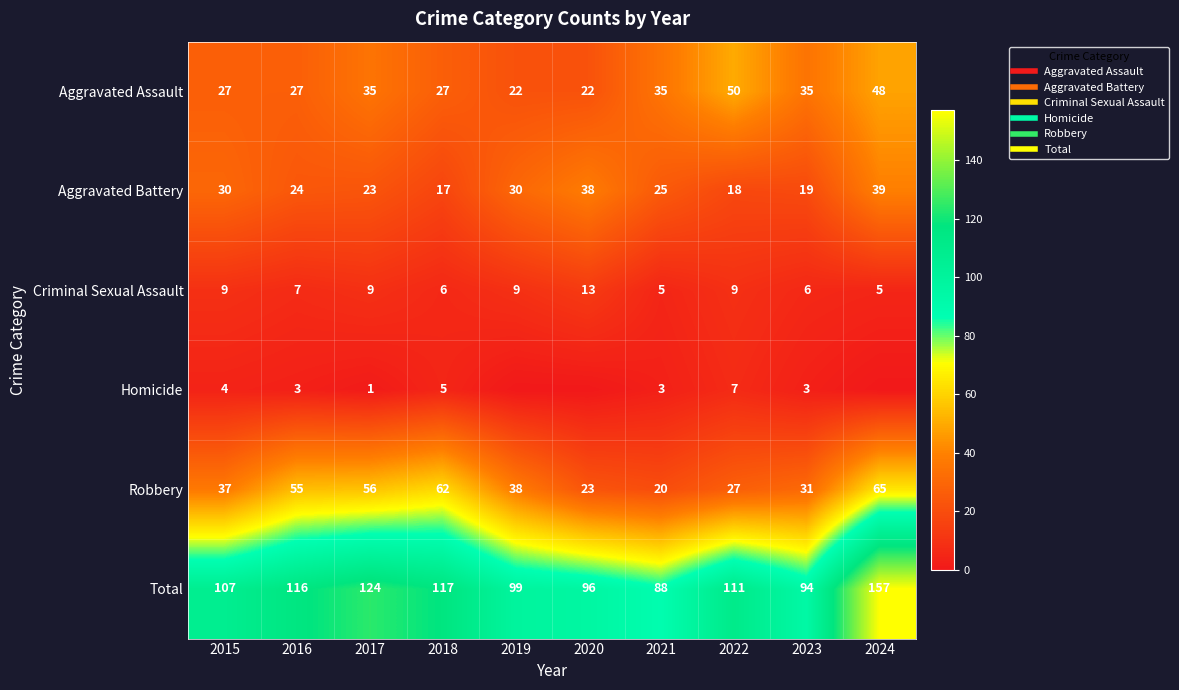

What is the difference between the maximum and minimum values in the Aggravated Battery series?

22